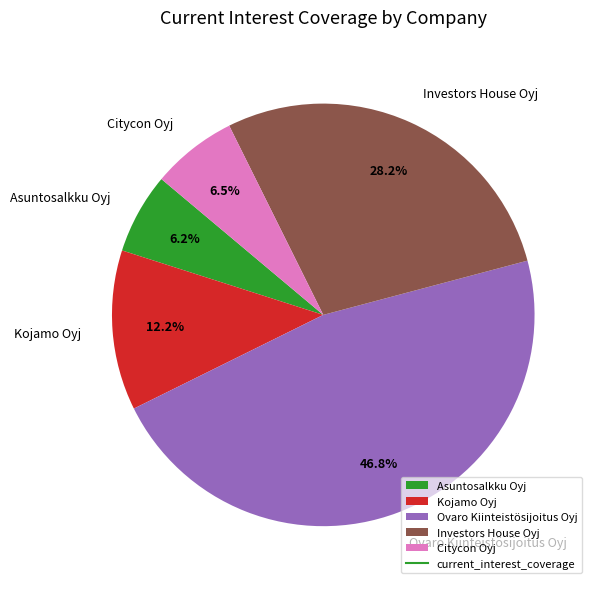

To the nearest percent, what is the difference between the largest and smallest slice percentages?

41%